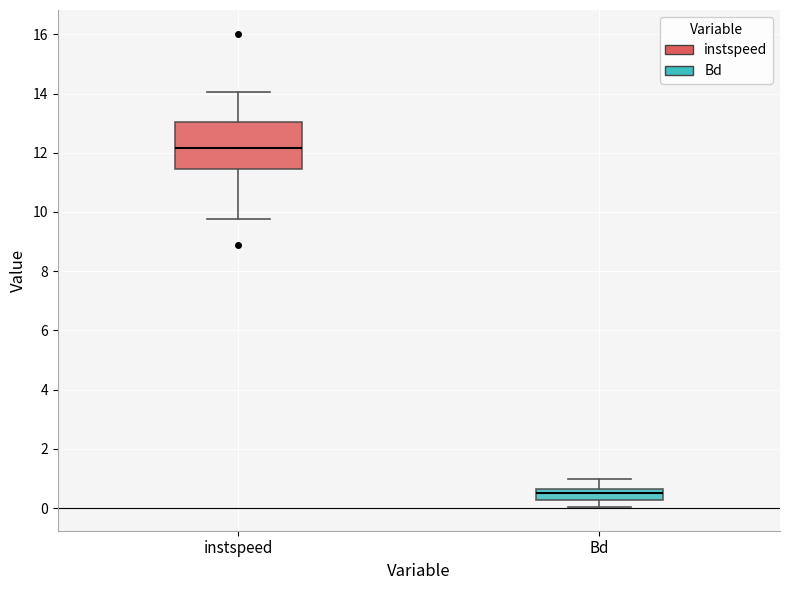

Reading left to right, transcribe this box plot: for each box, give where its median line is, the range the box spans, and where its two whiskers end, as read against the y-axis. The values are not printed on the chart, so give them approximately, as read against the axis.

instspeed: median 12.2, box 11.4 to 13.0, whiskers 9.8 to 14.0
Bd: median 0.6 (inside the box), box 0.2 to 0.6, whiskers 0.0 to 1.0